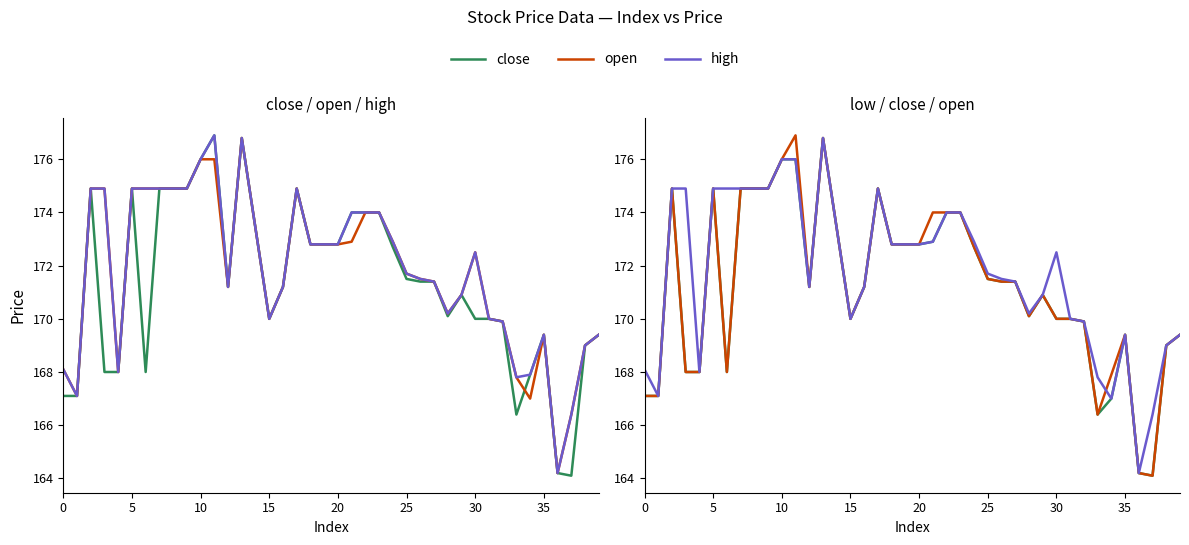

The value of open at 22 is 51.6. True or false?

False